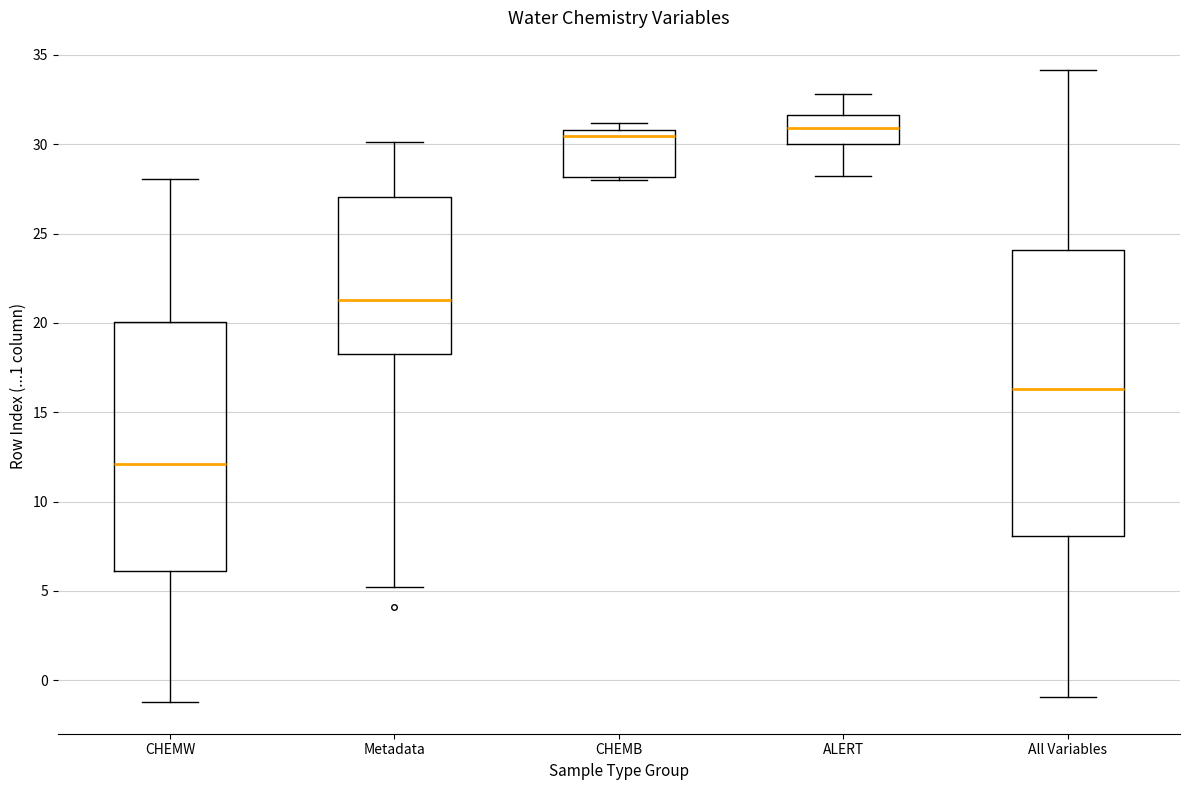

Which box is the tallest, from its lower edge to its upper edge?

All Variables